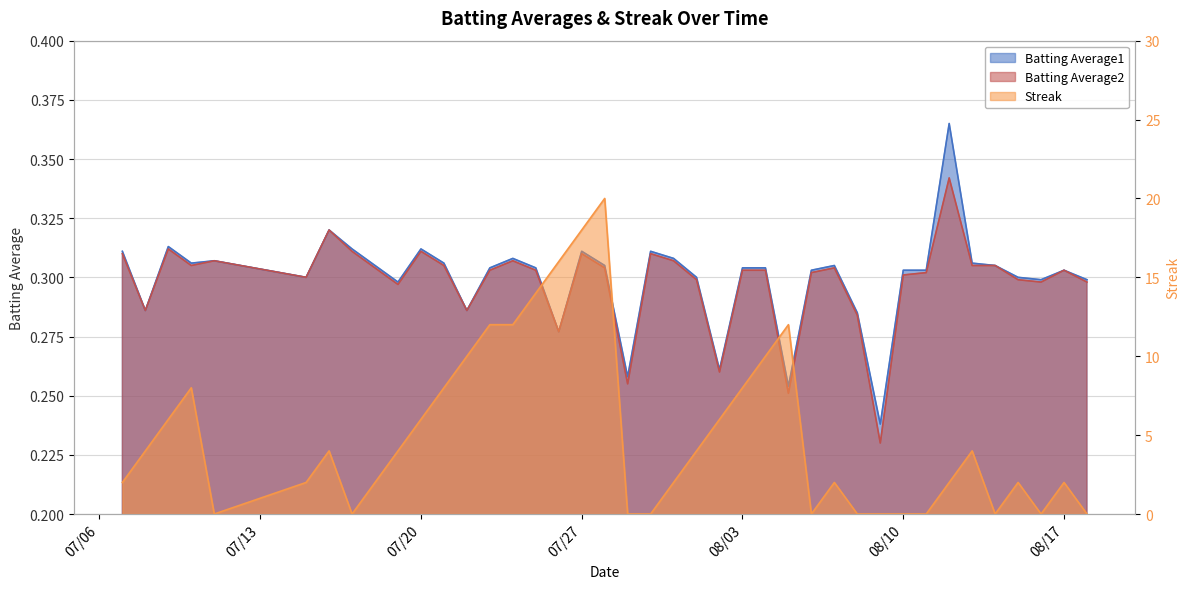

What is the spread (max minus min) of values at 2010-08-01?

3.7